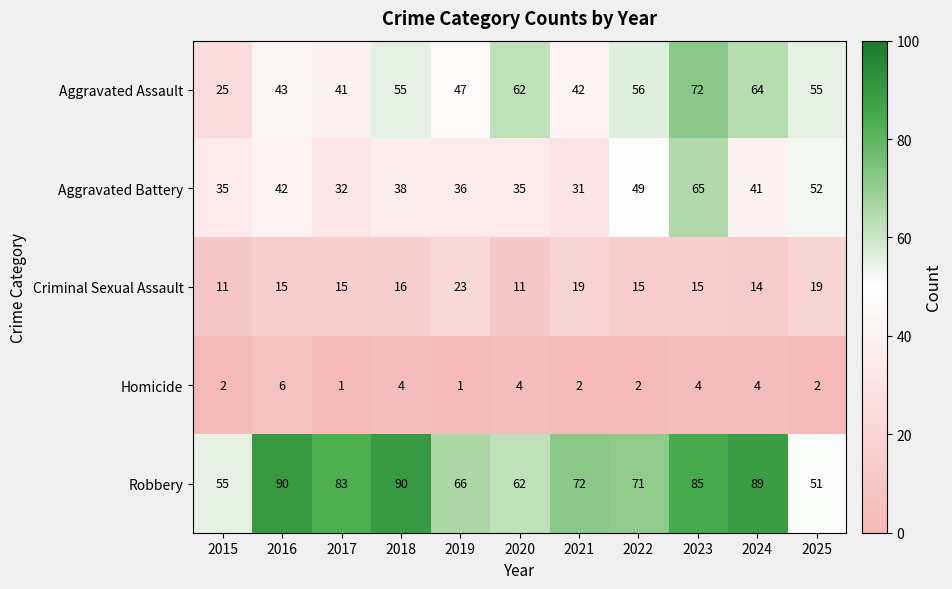

The value of Criminal Sexual Assault at 2024 is 7. True or false?

False